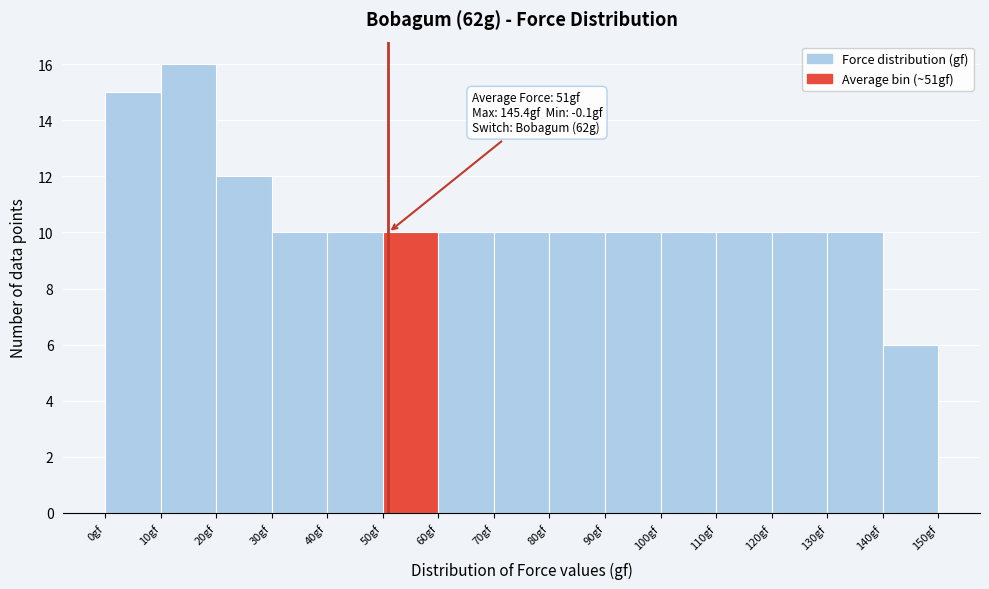

Over which range of the x-axis is the bar tallest?

10 to 20